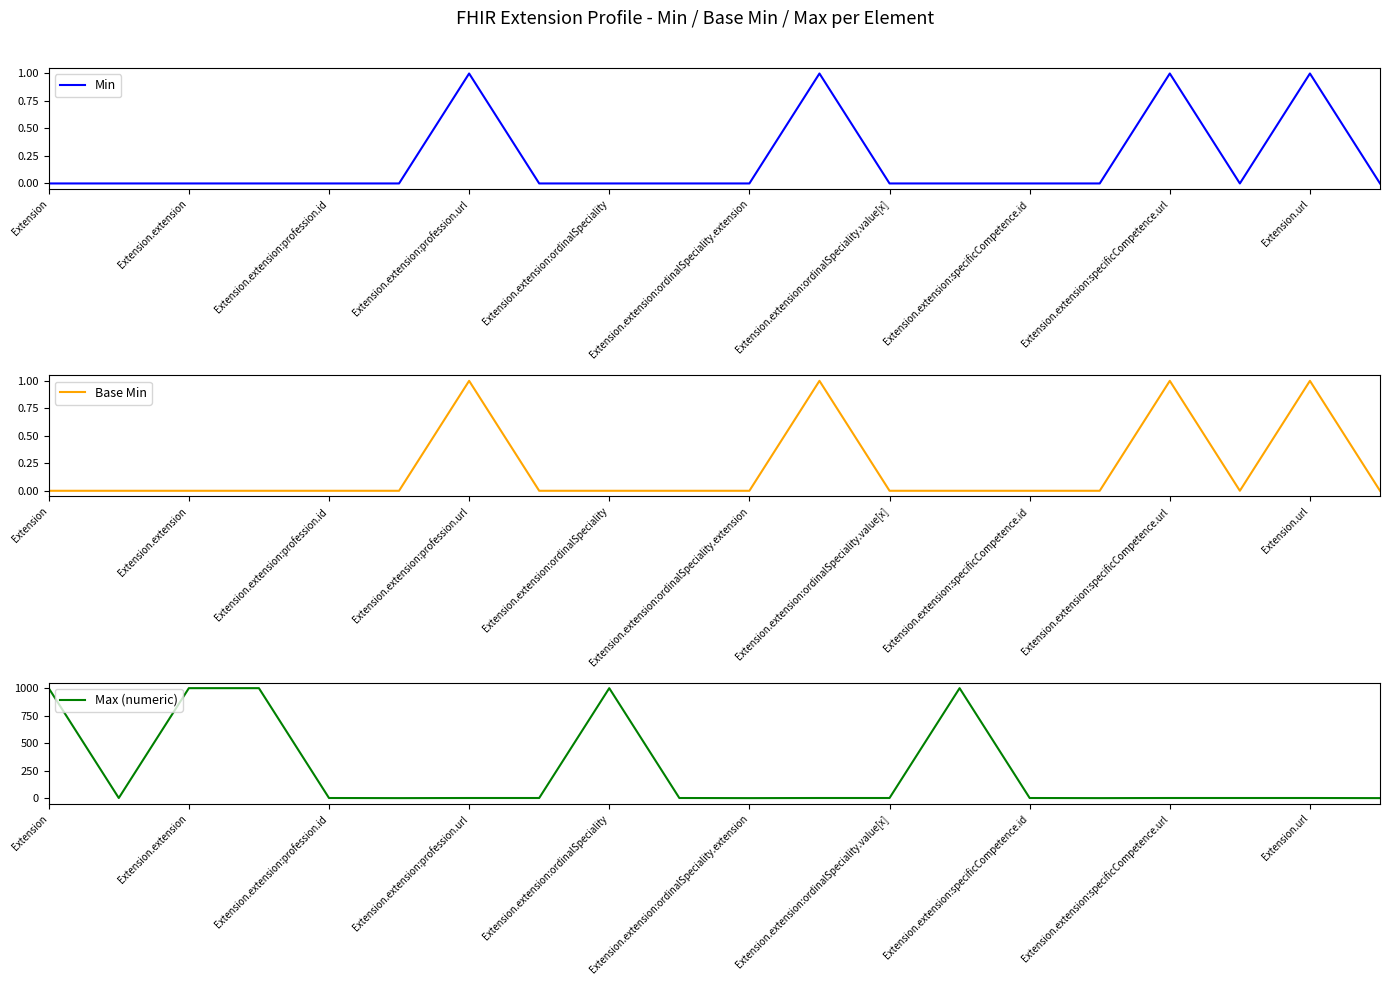

What is the difference between the maximum and minimum values in the Base Min series?

1